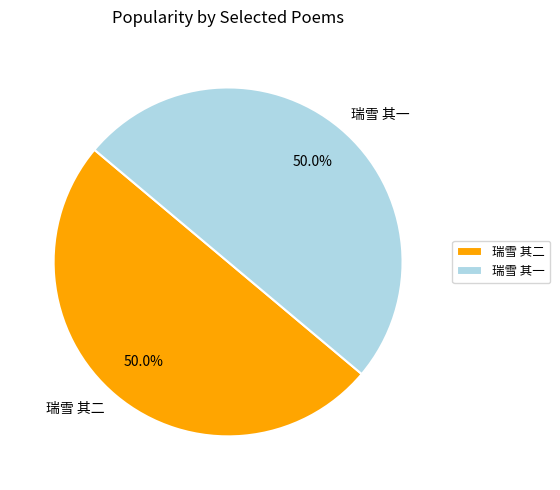

Approximately how many times larger is the value at 瑞雪 其一 compared to 瑞雪 其二?

1.0